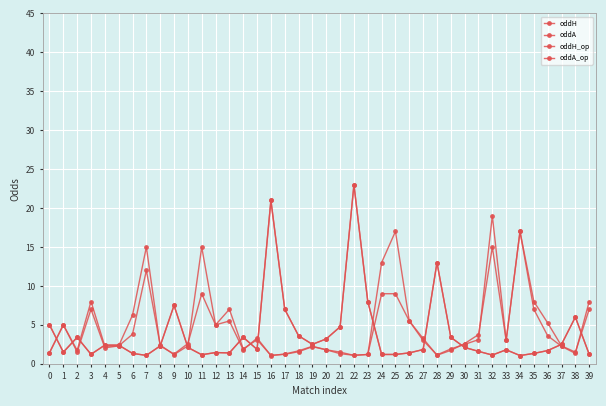

What is the sum of all oddH values?

155.0